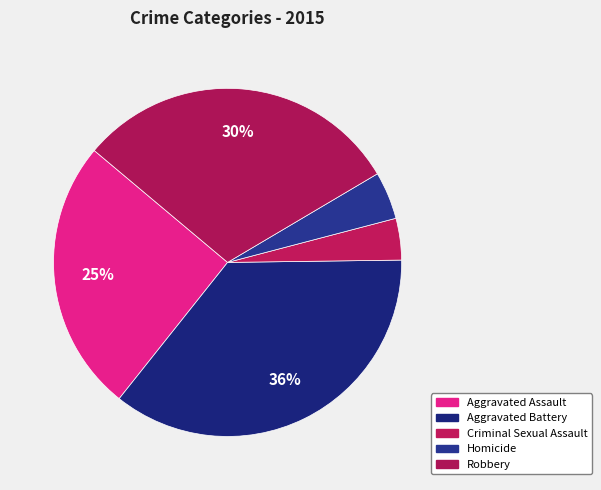

What is the largest slice in the pie chart?

Aggravated Battery